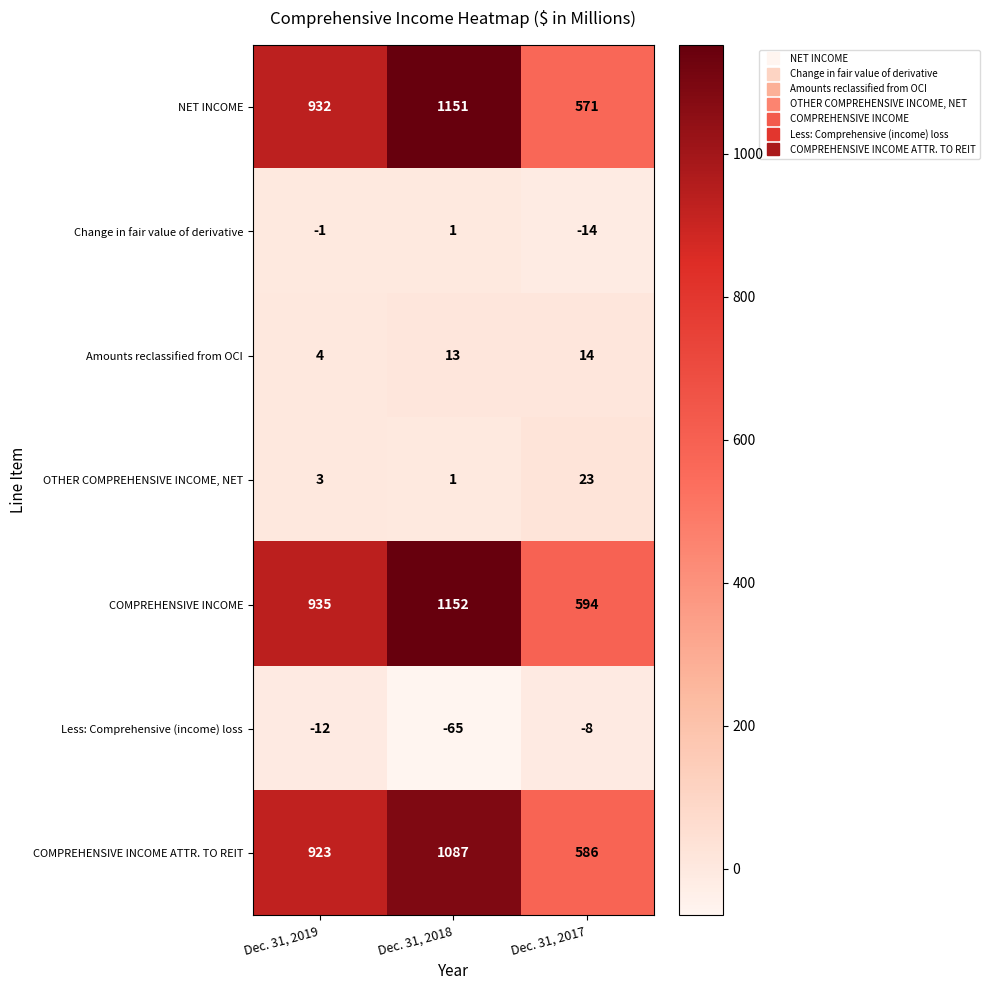

What is the spread (max minus min) of values at Dec. 31, 2019?

947